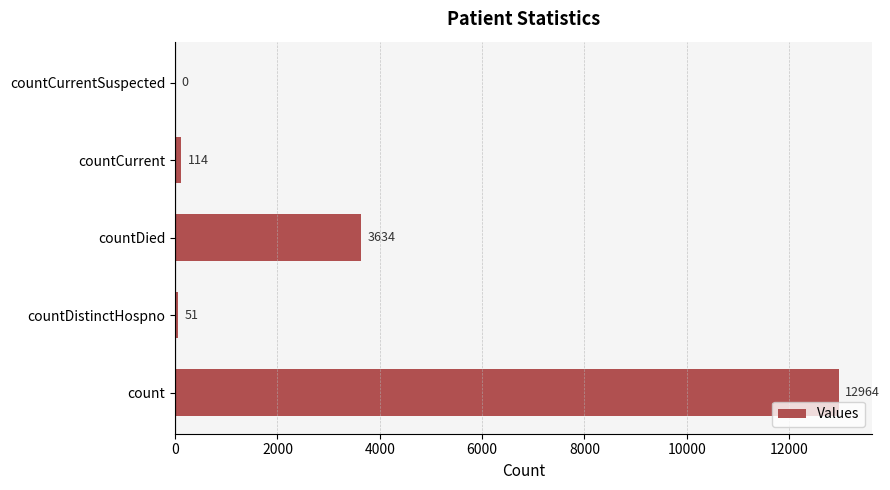

The value at countDied is 3634. True or false?

True